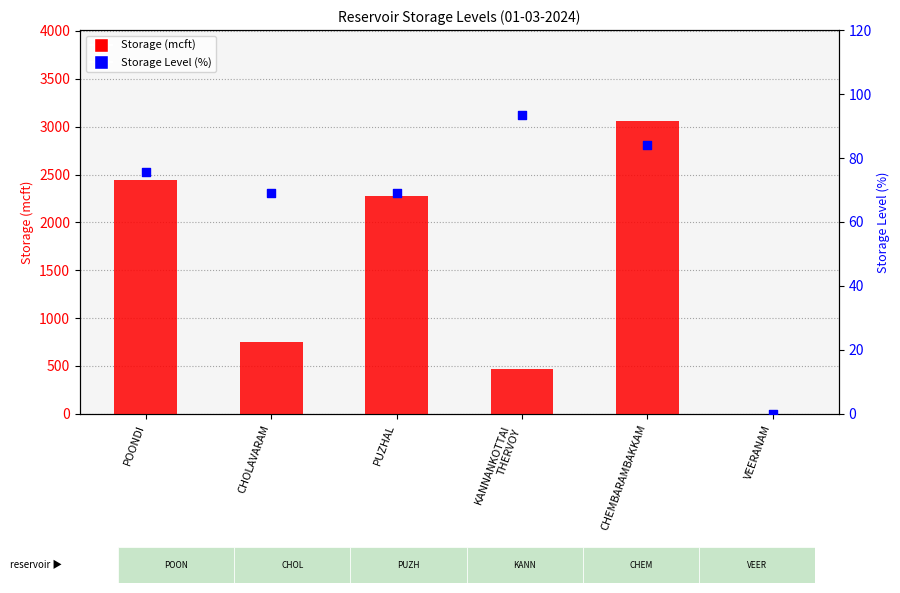

Which series has the largest total across all categories?

Storage (mcft)